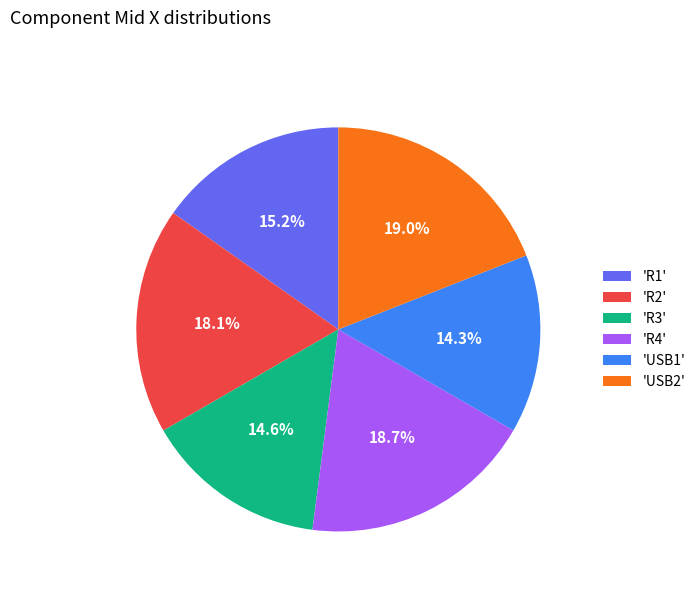

What percentage do 'R1' and 'R3' together represent?

29.8%